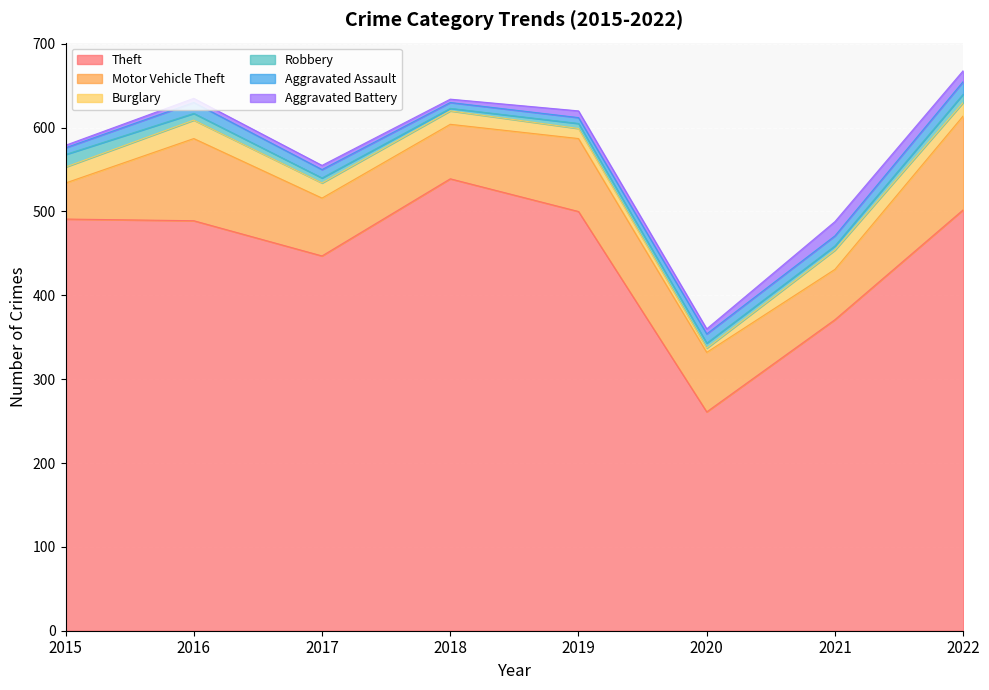

True or false: Motor Vehicle Theft and Theft cross at least once.

False